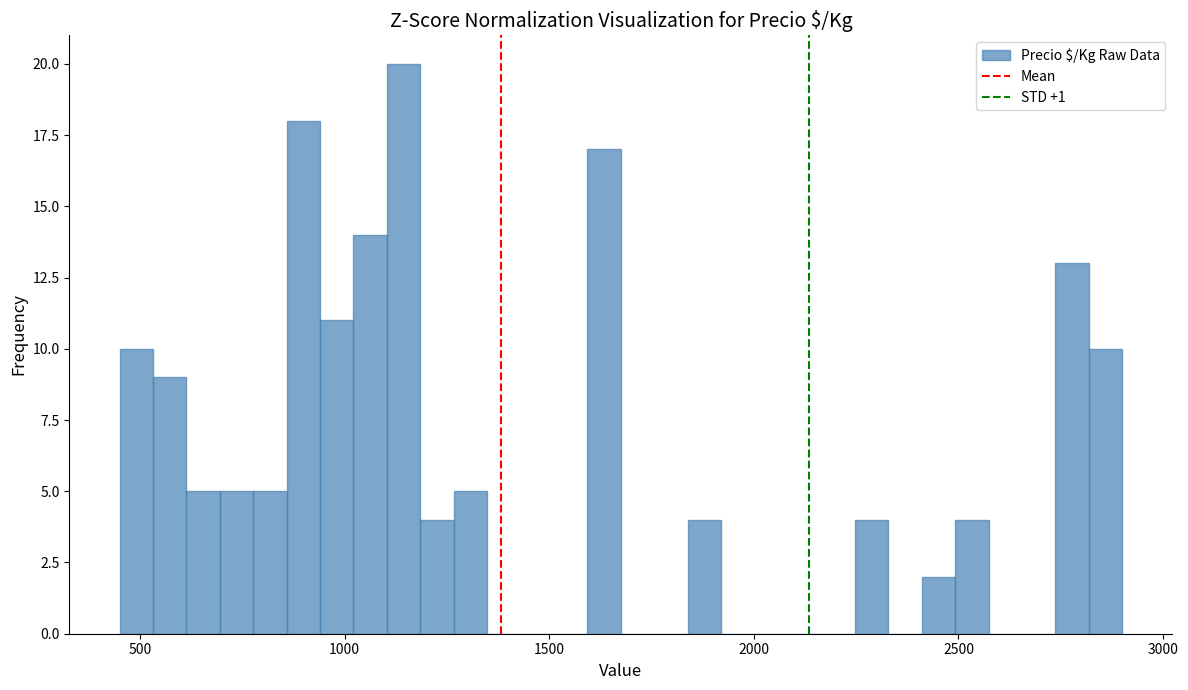

Around what value on the x-axis is the tallest bar? Give the approximate position of its centre, as read against the axis.

1150